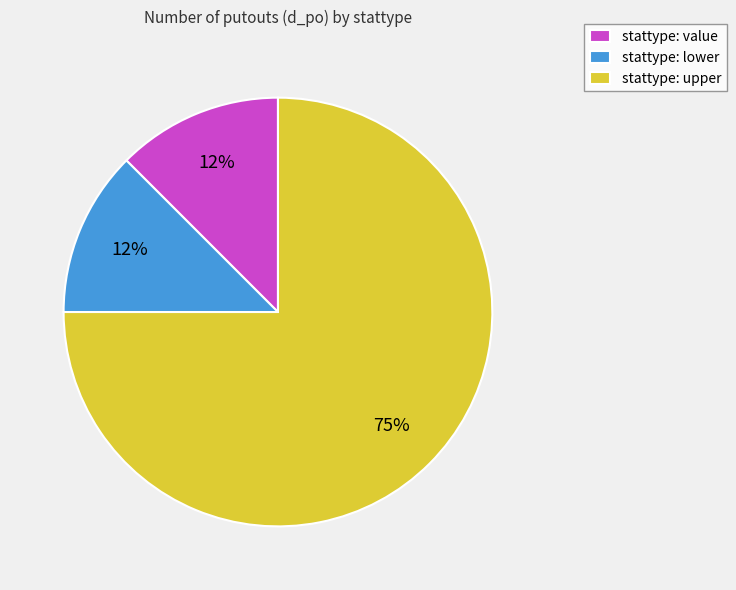

Which has a higher value, stattype: upper or stattype: lower?

stattype: upper